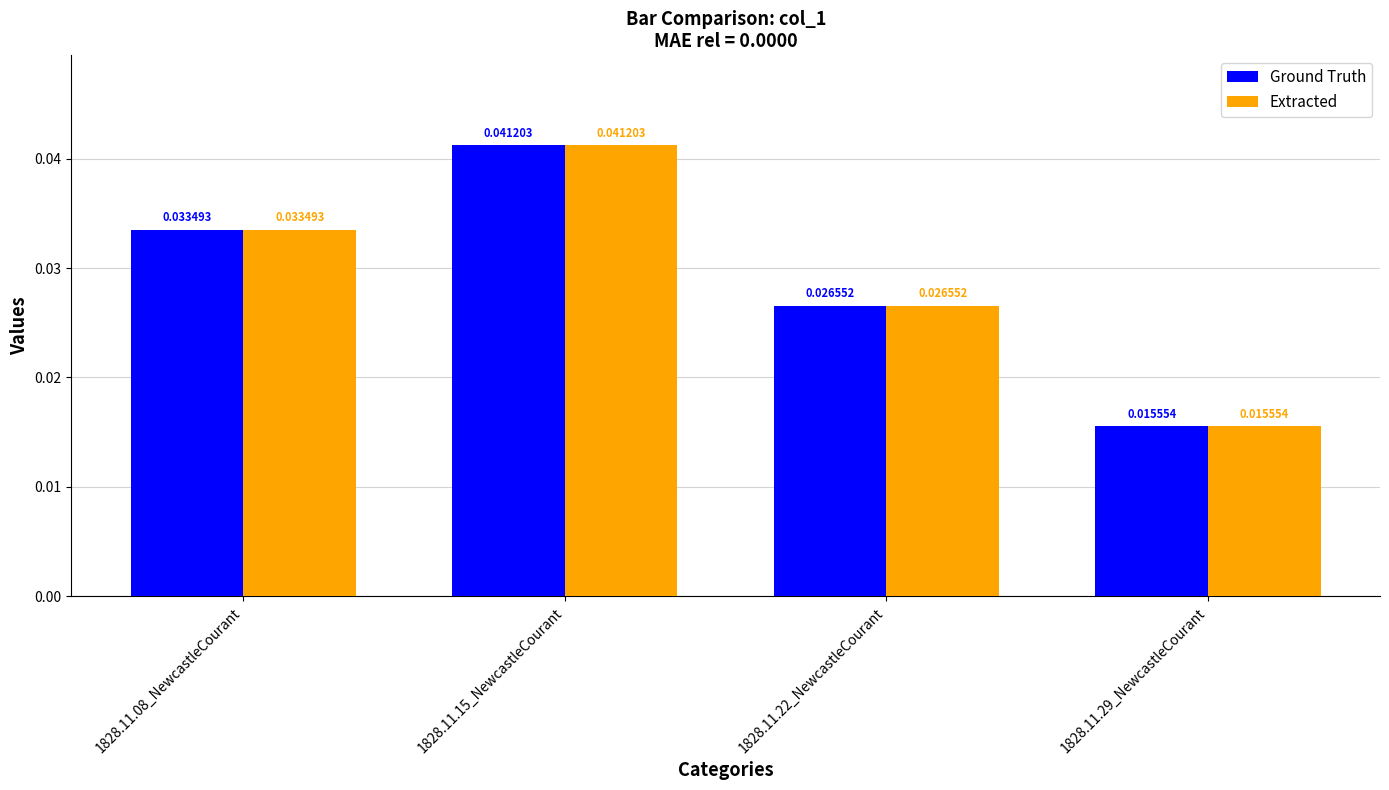

How many bars are there in total?

8